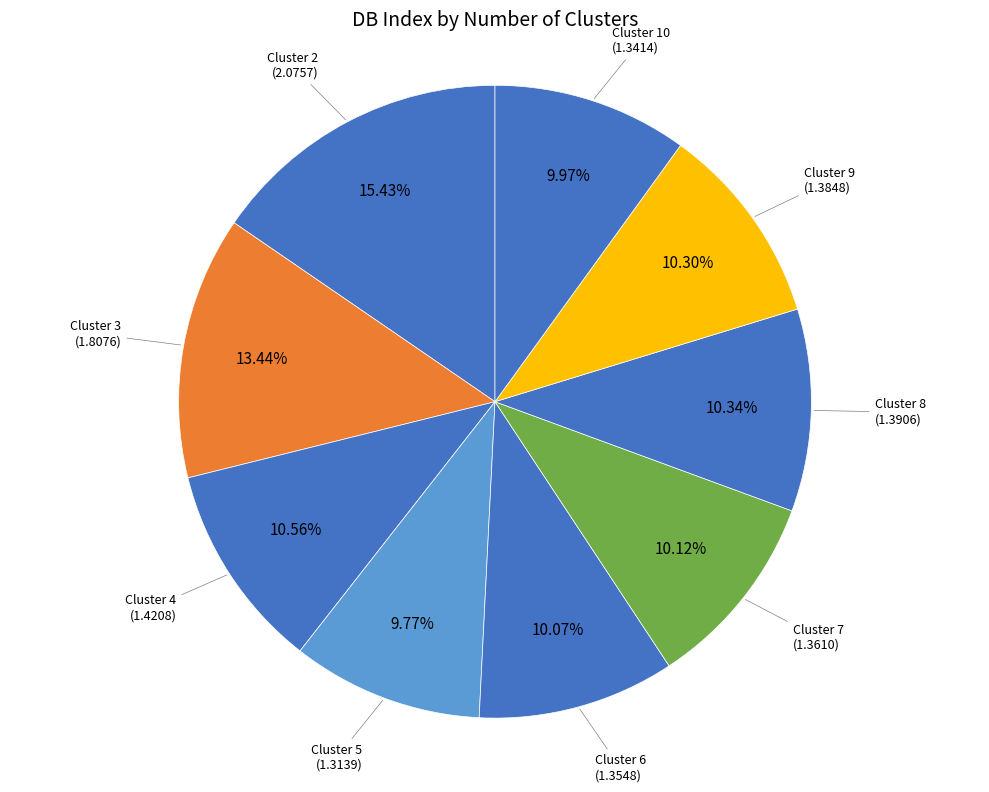

Which has a higher value, Cluster 8 or Cluster 2?

Cluster 2